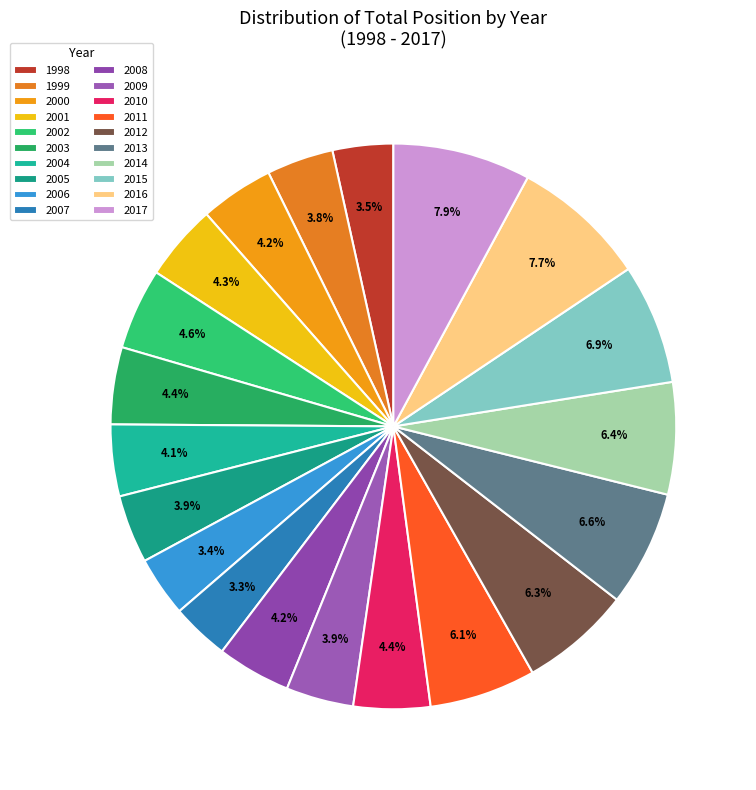

Approximately how many times larger is the value at 2004 compared to 1998?

1.2